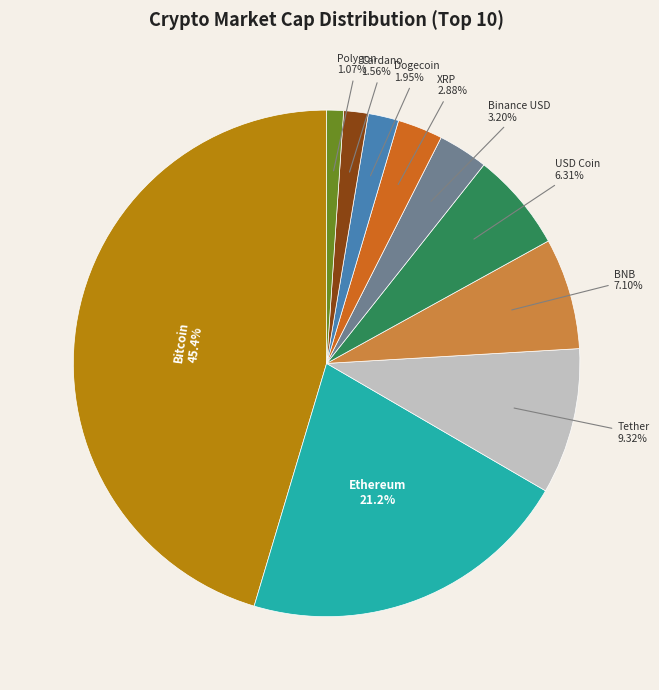

What is the total percentage of Dogecoin and Cardano?

3.5%